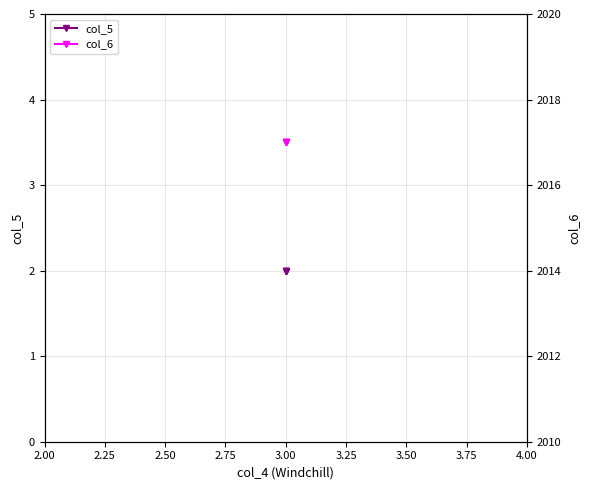

The col_5 series shows 3 at 3.00. True or false?

False